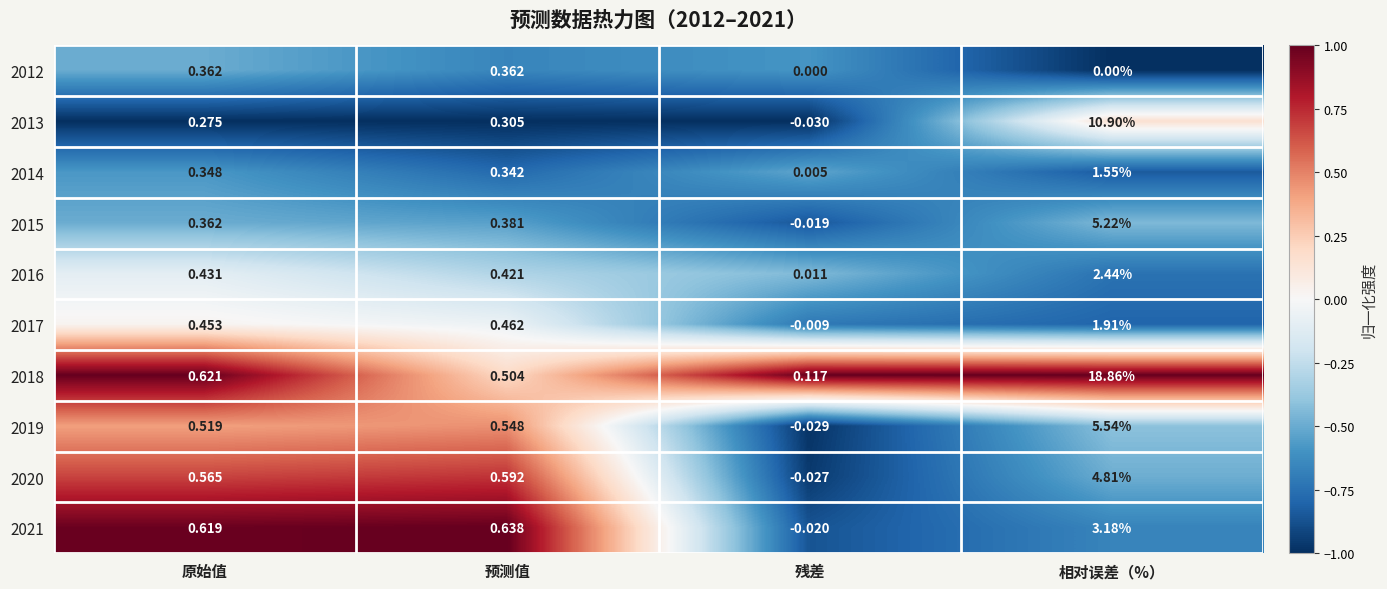

At how many categories does at least one series exceed 0?

4